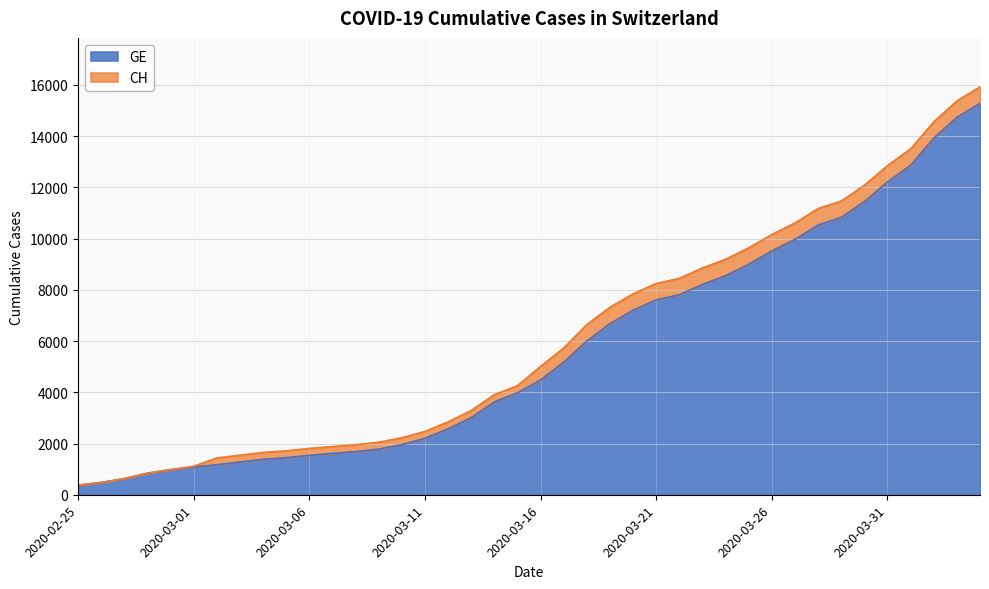

How many values in the CH series are below 5012?

20